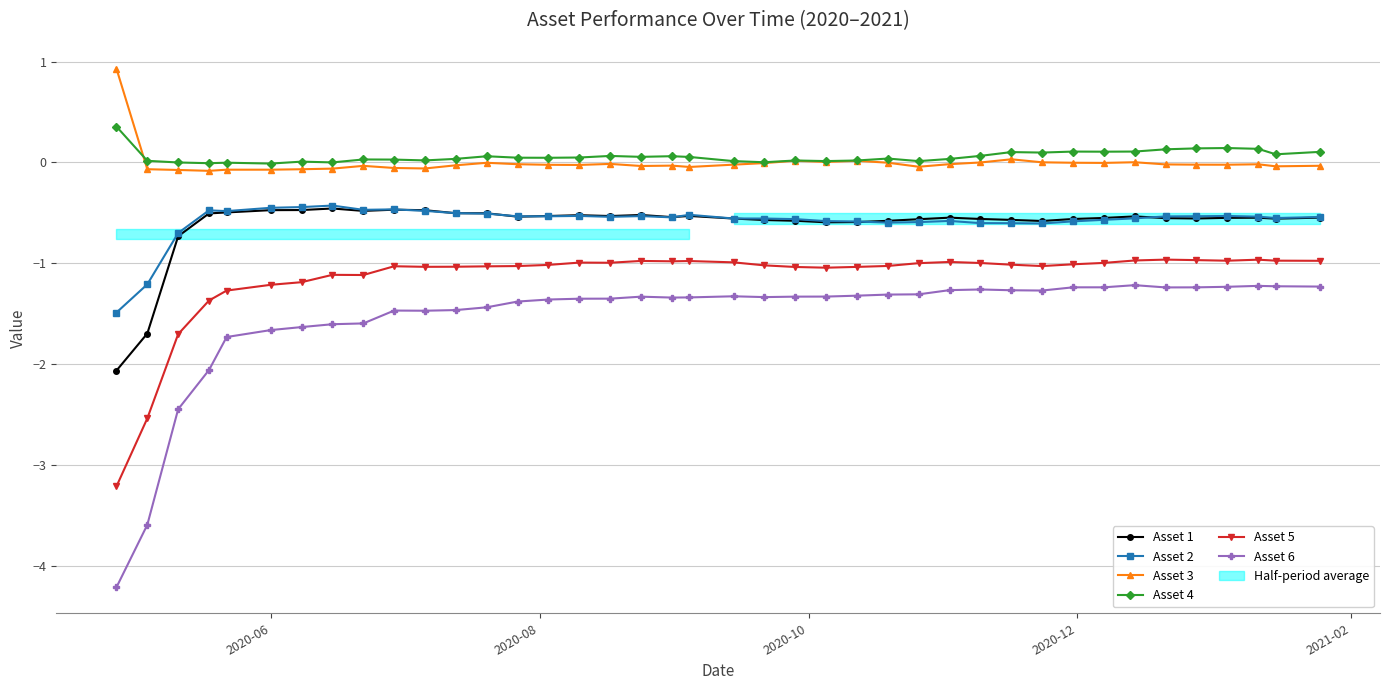

Which series has the largest total across all categories?

Asset 4